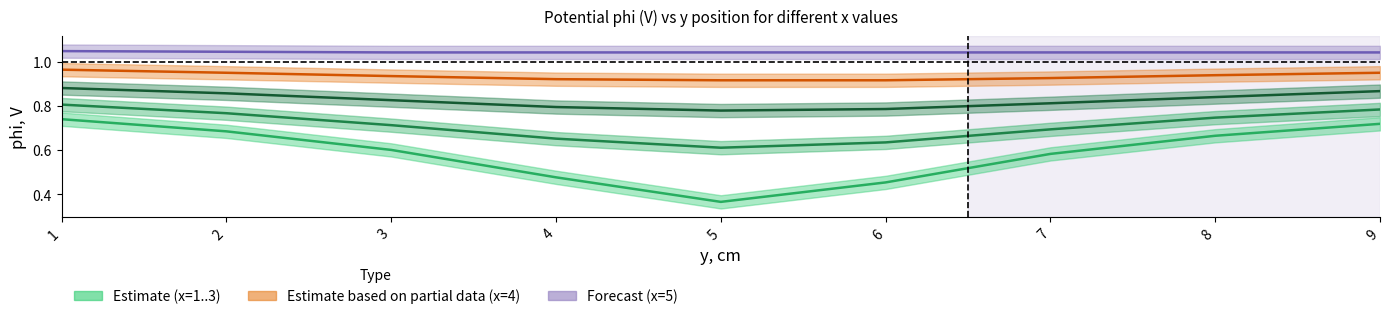

Reading left to right, extract all data points from this chart.

x=1: 1=0.7	2=0.7	3=0.6	4=0.5	5=0.4	6=0.5	7=0.6	8=0.7	9=0.7
x=2: 1=0.8	2=0.8	3=0.7	4=0.7	5=0.6	6=0.6	7=0.7	8=0.7	9=0.8
x=3: 1=0.9	2=0.9	3=0.8	4=0.8	5=0.8	6=0.8	7=0.8	8=0.8	9=0.9
x=4: 1=1.0	2=0.9	3=0.9	4=0.9	5=0.9	6=0.9	7=0.9	8=0.9	9=0.9
x=5: 1=1.0	2=1.0	3=1.0	4=1.0	5=1.0	6=1.0	7=1.0	8=1.0	9=1.0